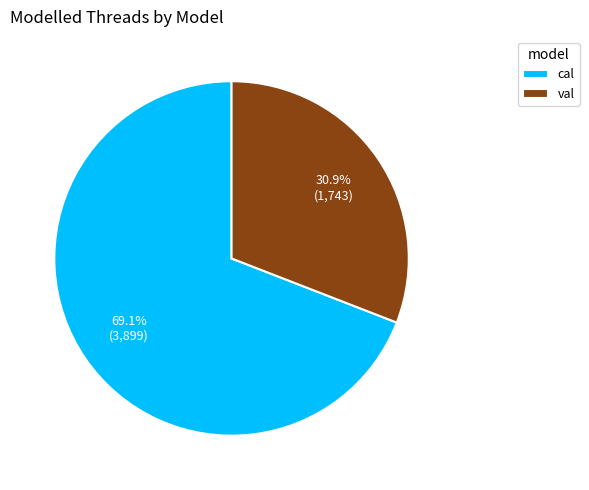

Which category accounts for the majority?

cal